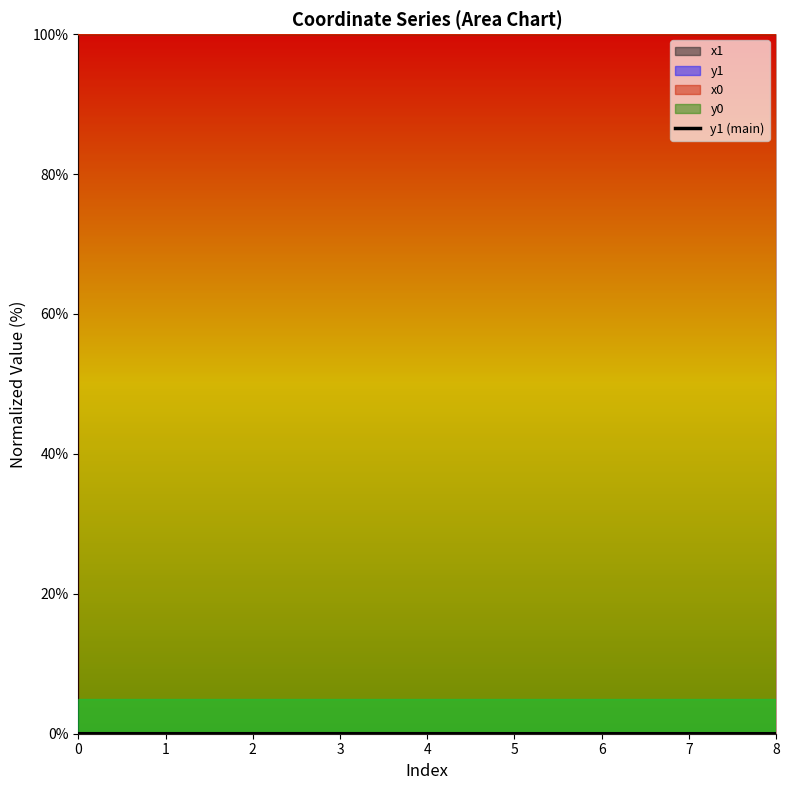

True or false: y1 (main) and x1 intersect in this chart.

False